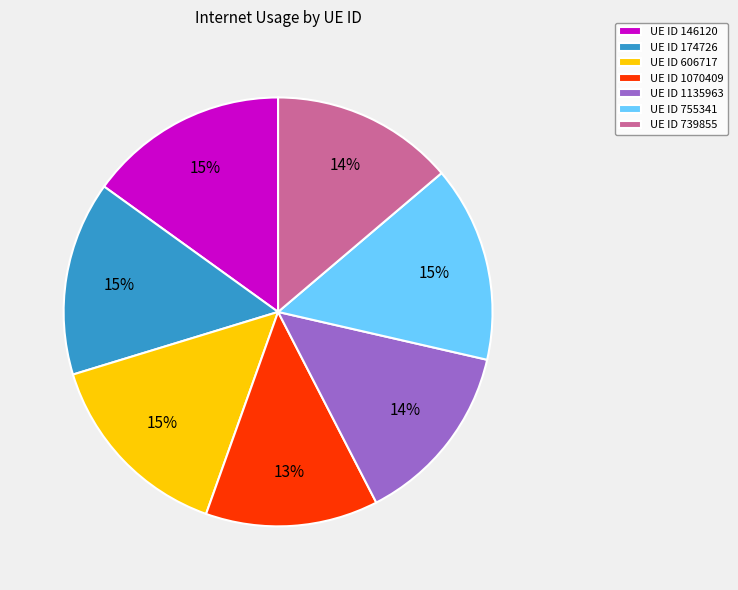

True or false: UE ID 1070409 accounts for 22% of the total.

False